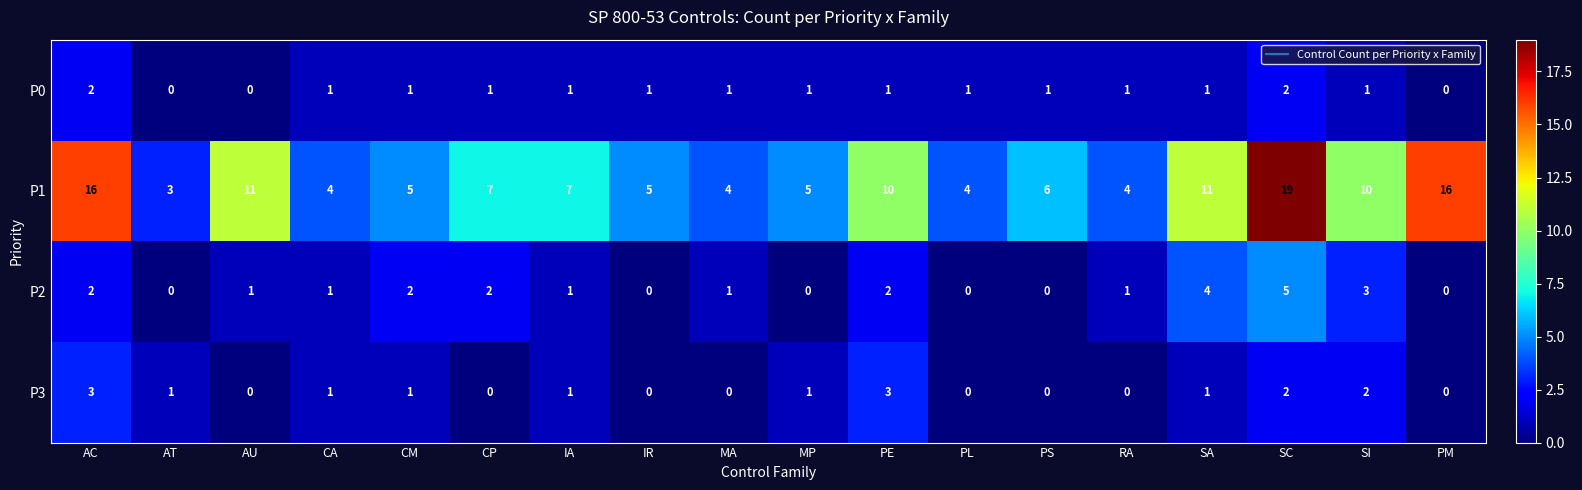

Count the P2 values in the range 0 to 2.

15